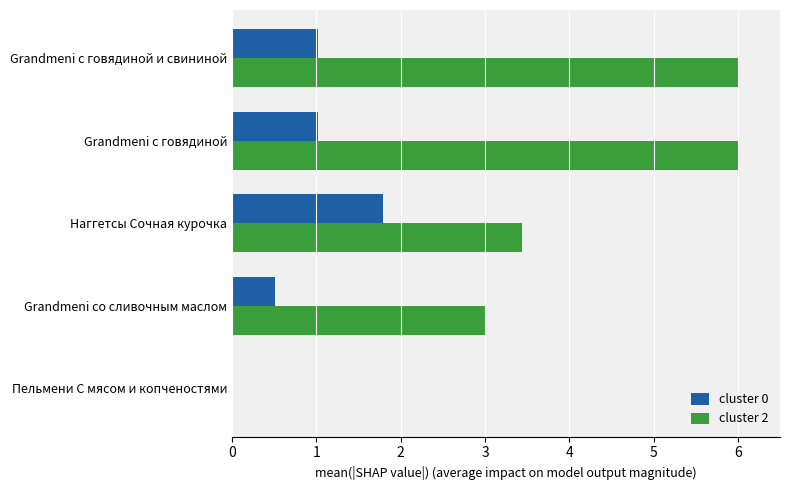

Is it true that cluster 2 equals 3.0 at Grandmeni со сливочным маслом?

True